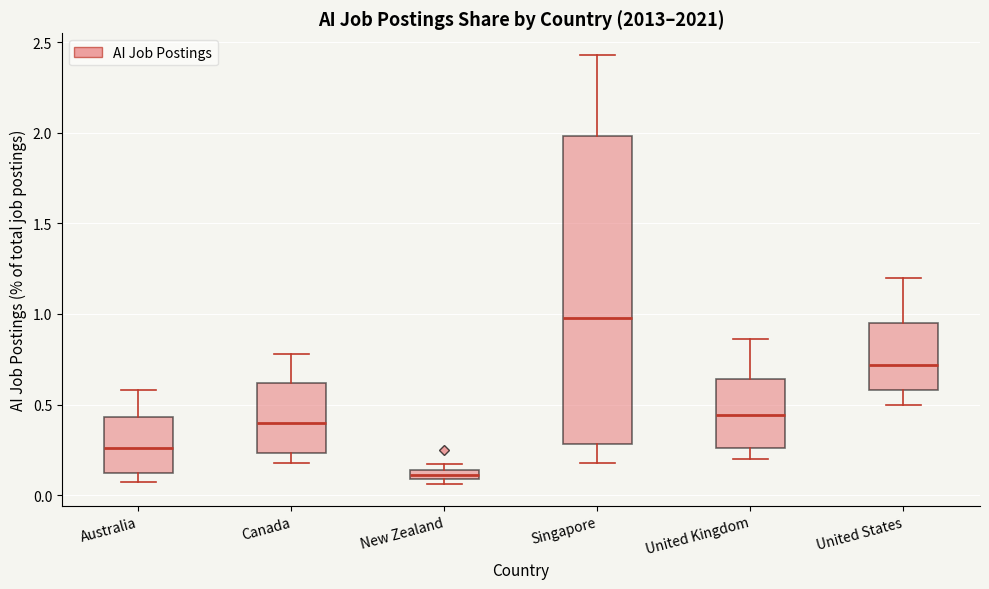

Which box has the highest median line?

Singapore